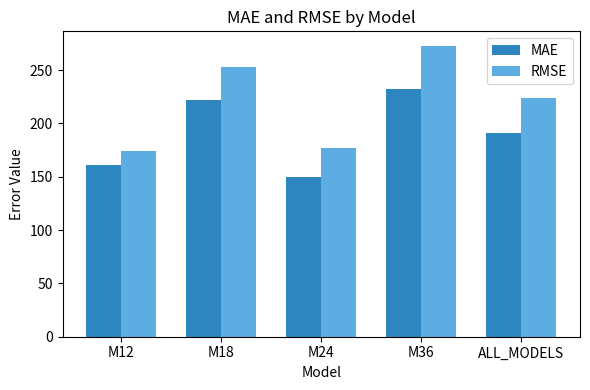

Rank the series by their maximum value, from highest to lowest.

RMSE, MAE